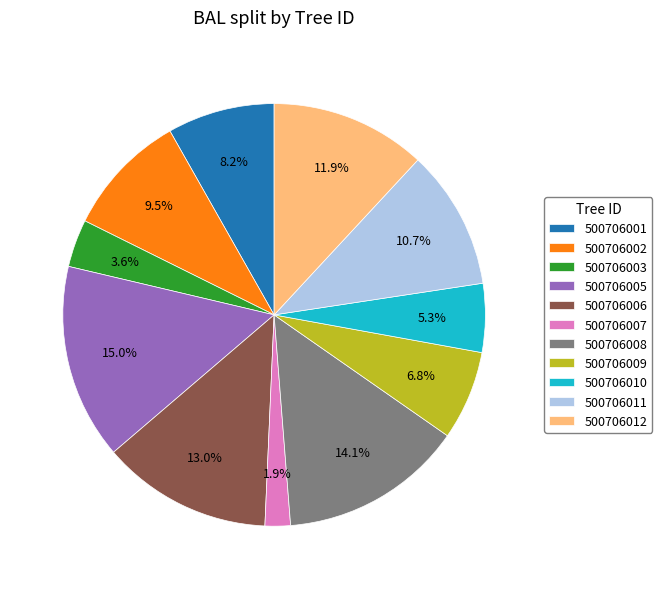

Between 500706007 and 500706002, which is larger?

500706002